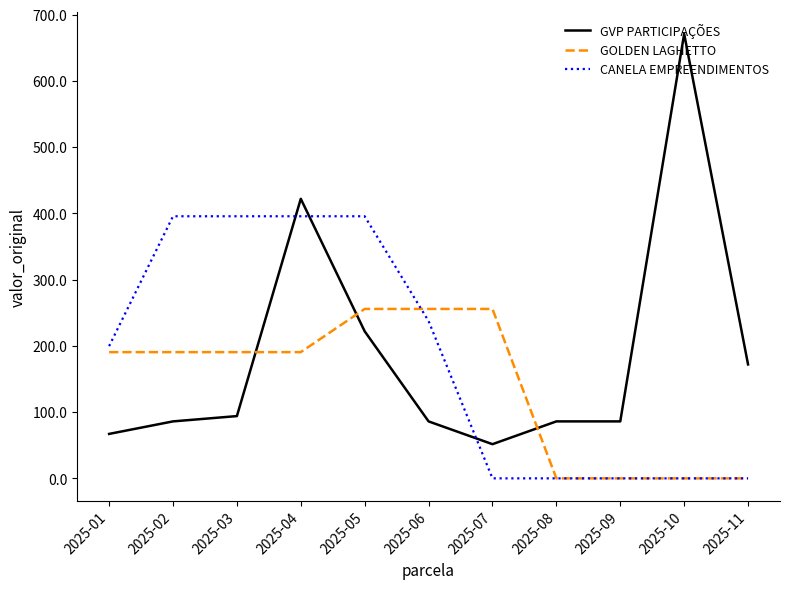

What is the maximum value shown in the chart?

671.0